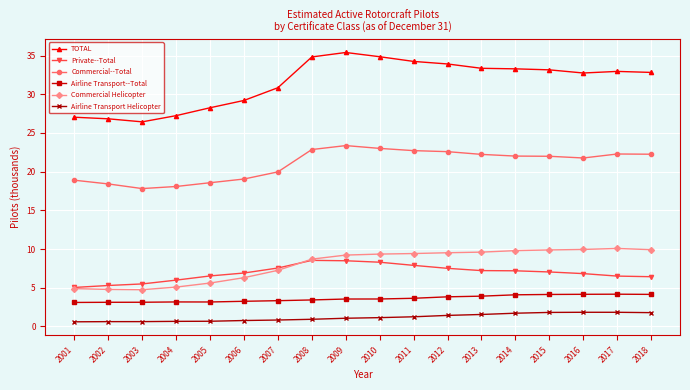

Rank the series at 2013 from lowest to highest value.

Airline Transport Helicopter, Airline Transport--Total, Private--Total, Commercial Helicopter, Commercial--Total, TOTAL